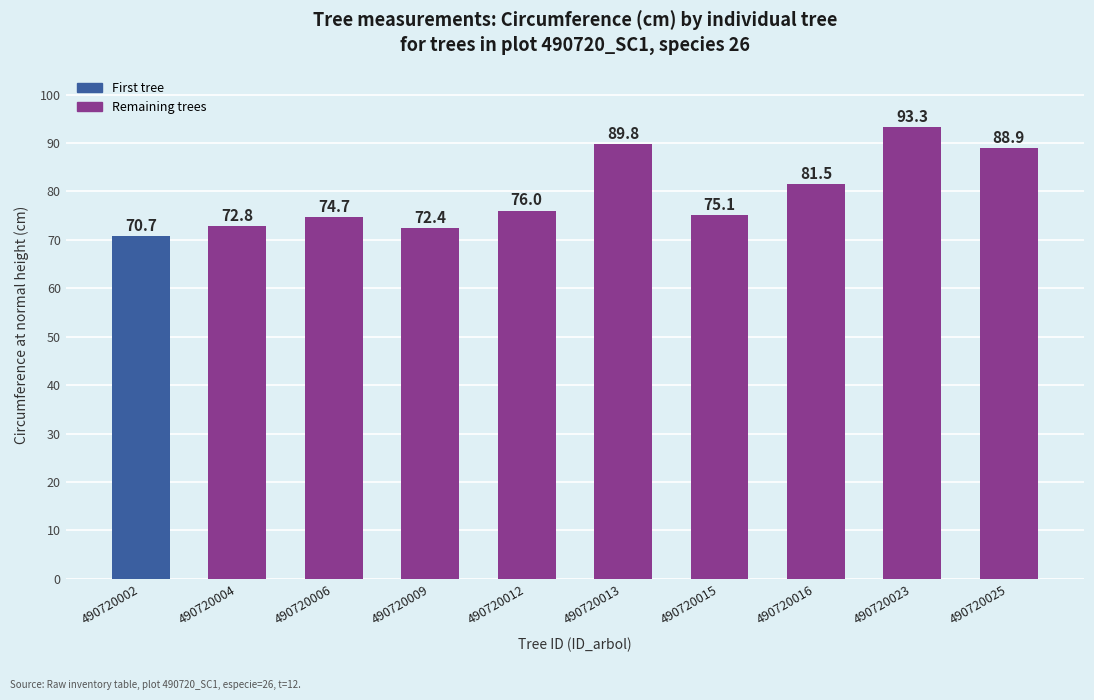

Approximately how many times larger is the value at 490720013 compared to 490720009?

1.2